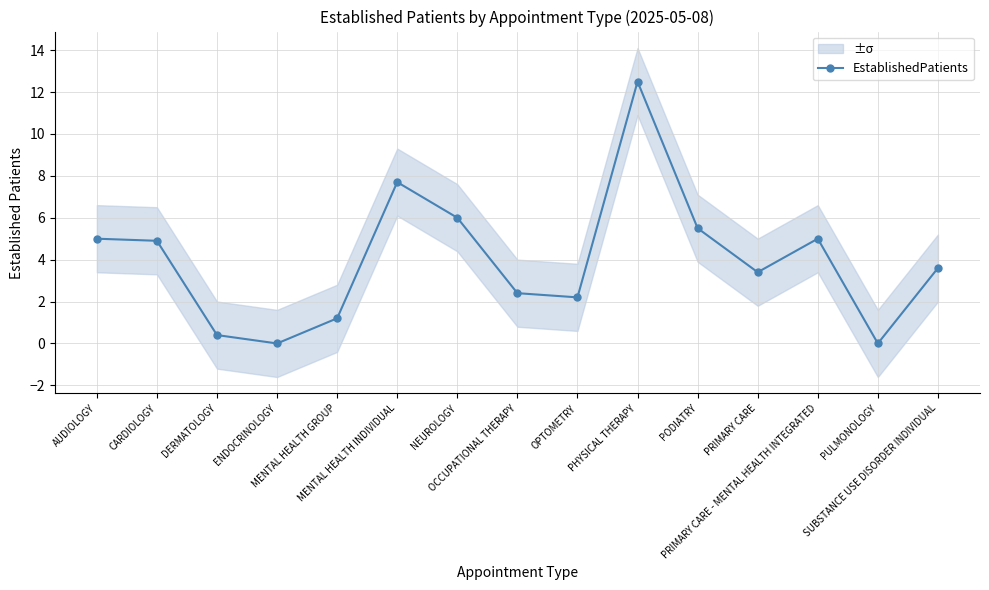

What is the average value?

4.0